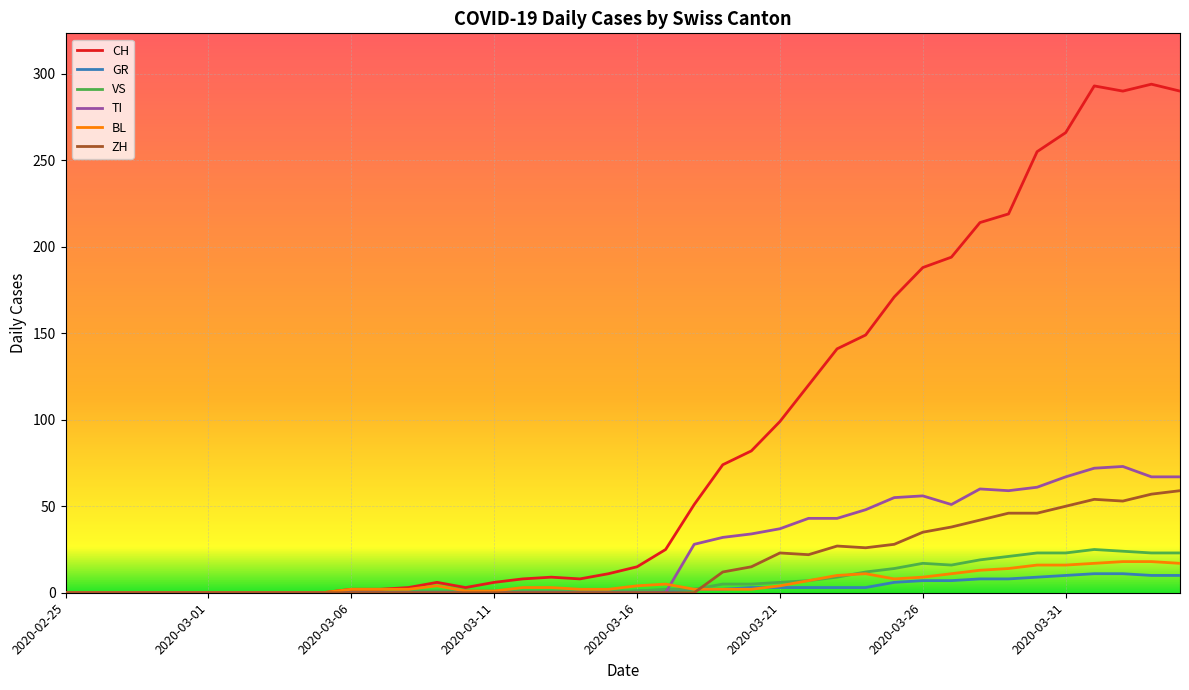

What is the highest value of the BL series?

18